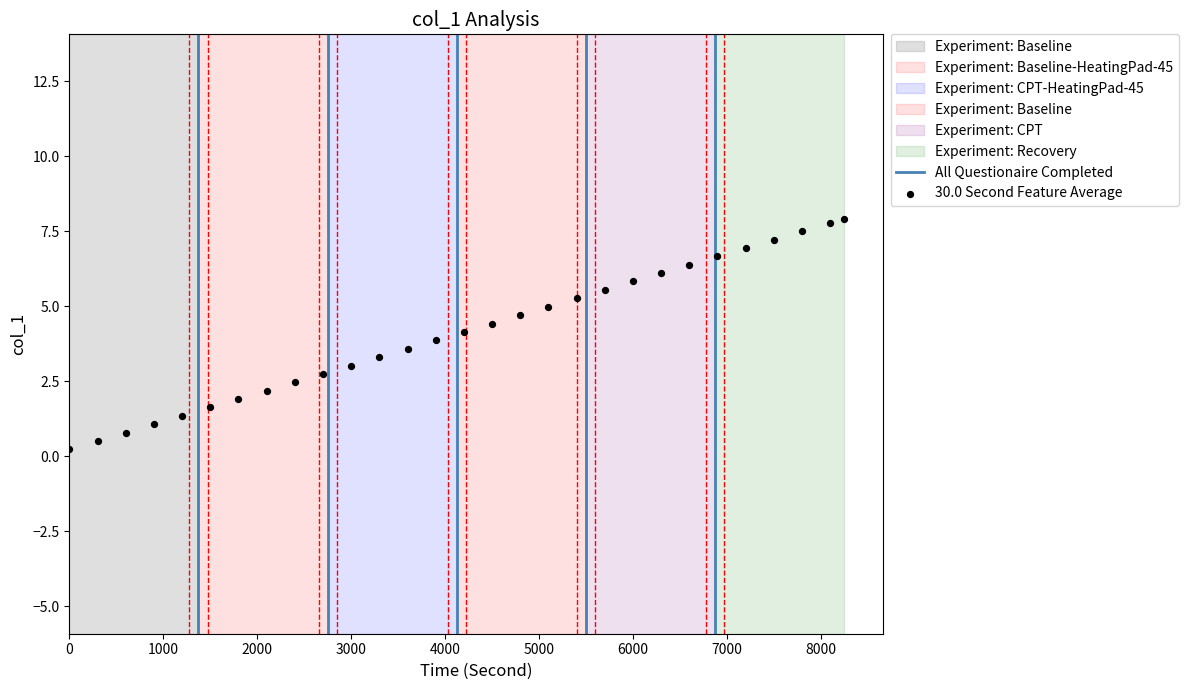

What is the range of Y values (max minus min)?

7.7